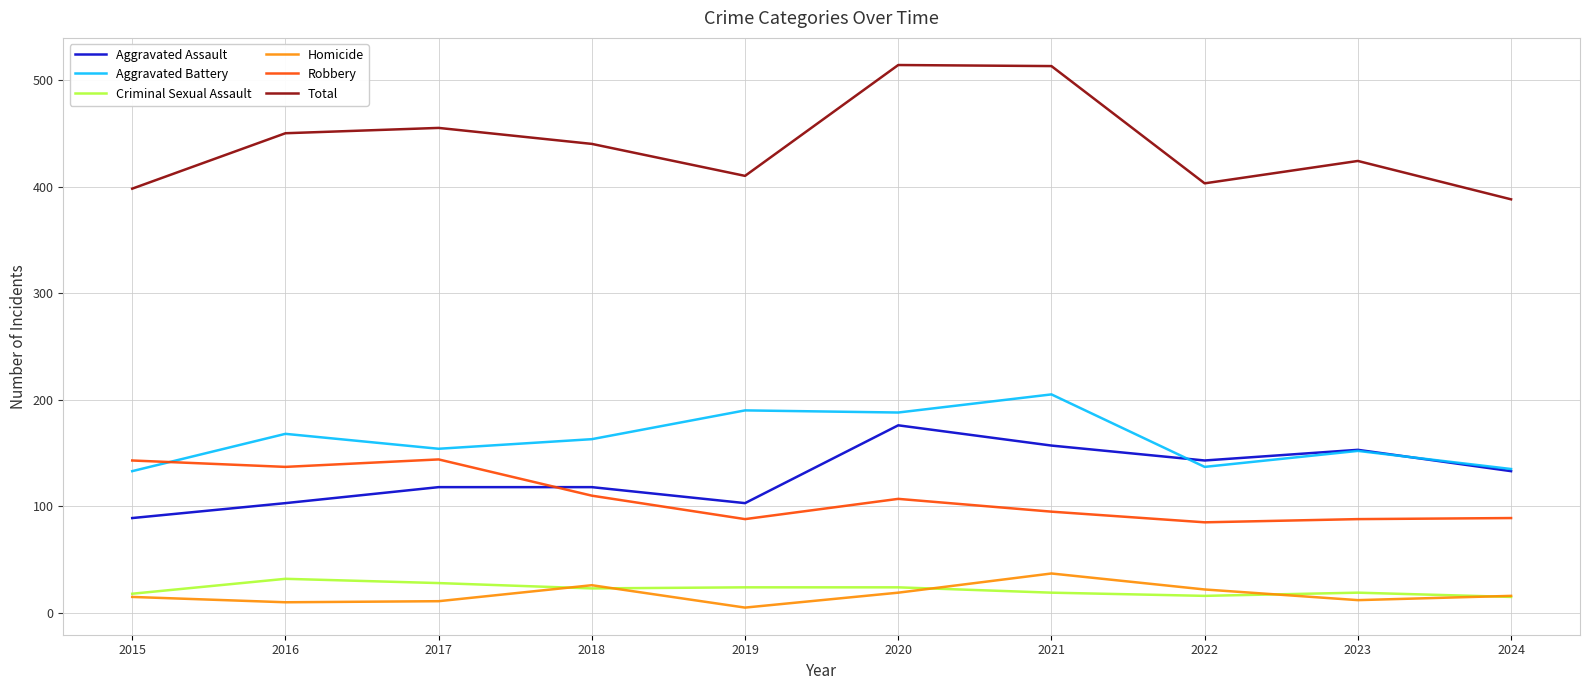

How many distinct data groups are displayed?

6